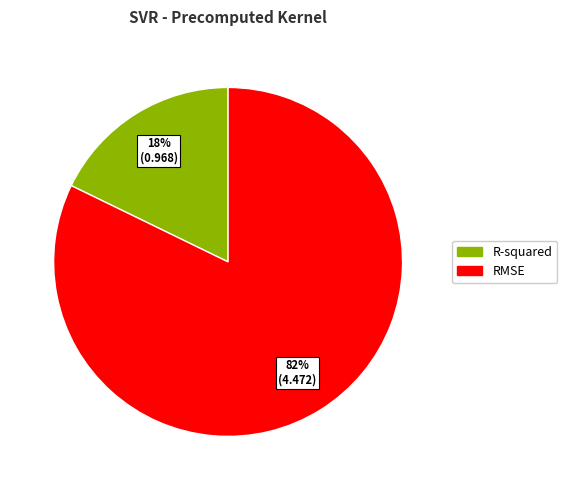

What is the majority slice?

RMSE